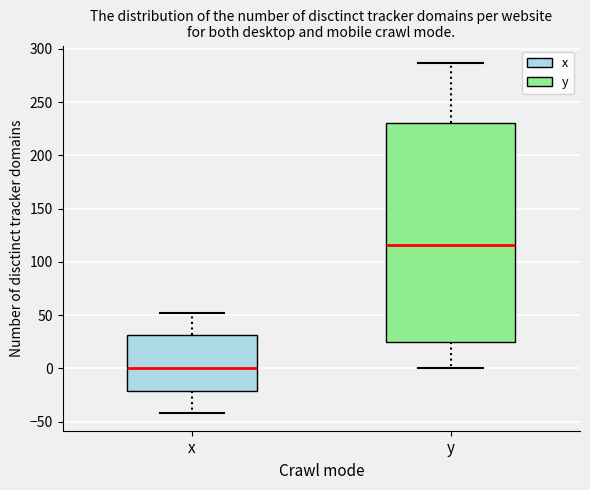

Comparing the boxes themselves (not the whiskers), which one is the tallest?

y